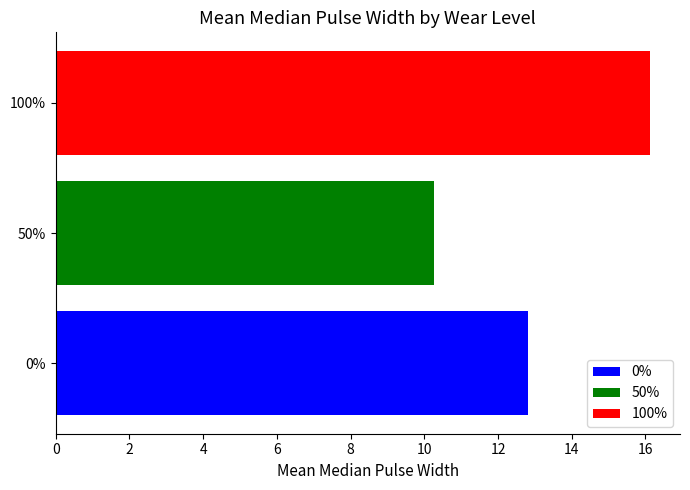

What is the maximum value shown in the chart?

16.1